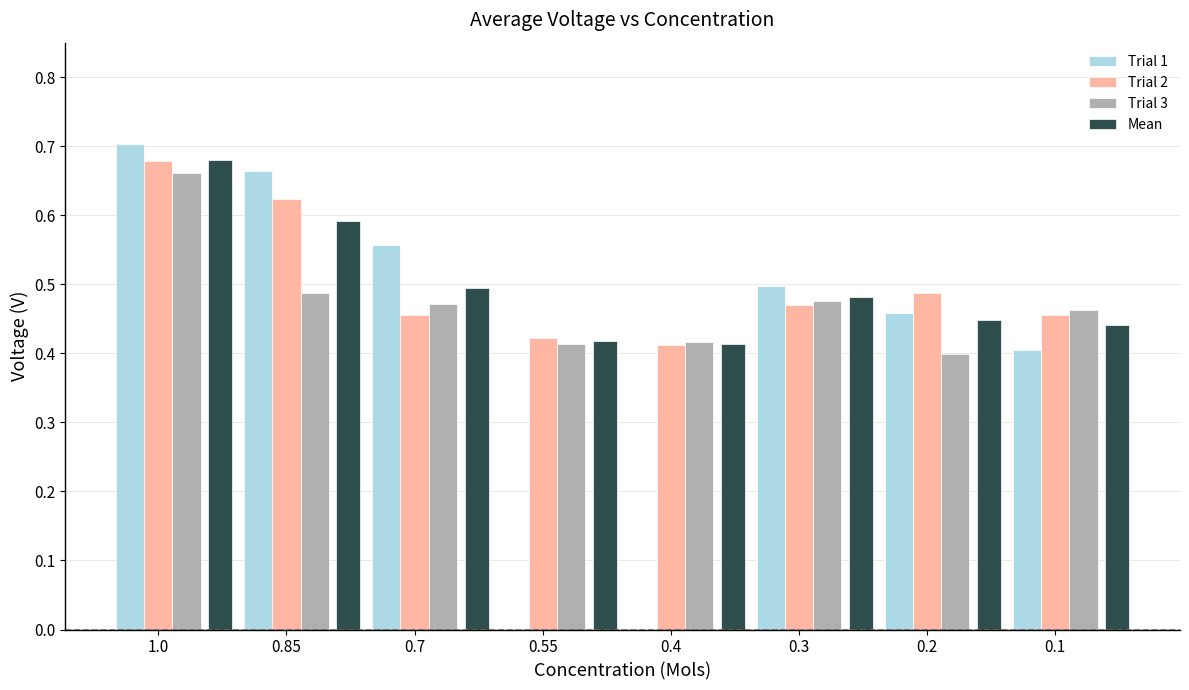

At which category does the chart reach its peak across all series?

1.0